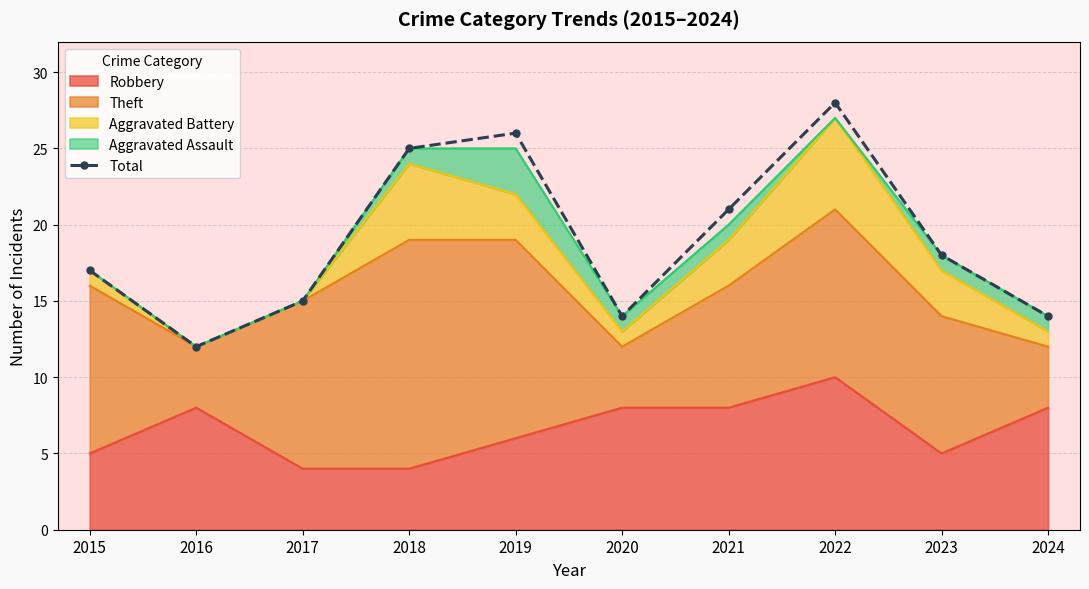

Rank the categories by value from highest to lowest.

2022, 2019, 2018, 2021, 2023, 2015, 2017, 2020, 2024, 2016